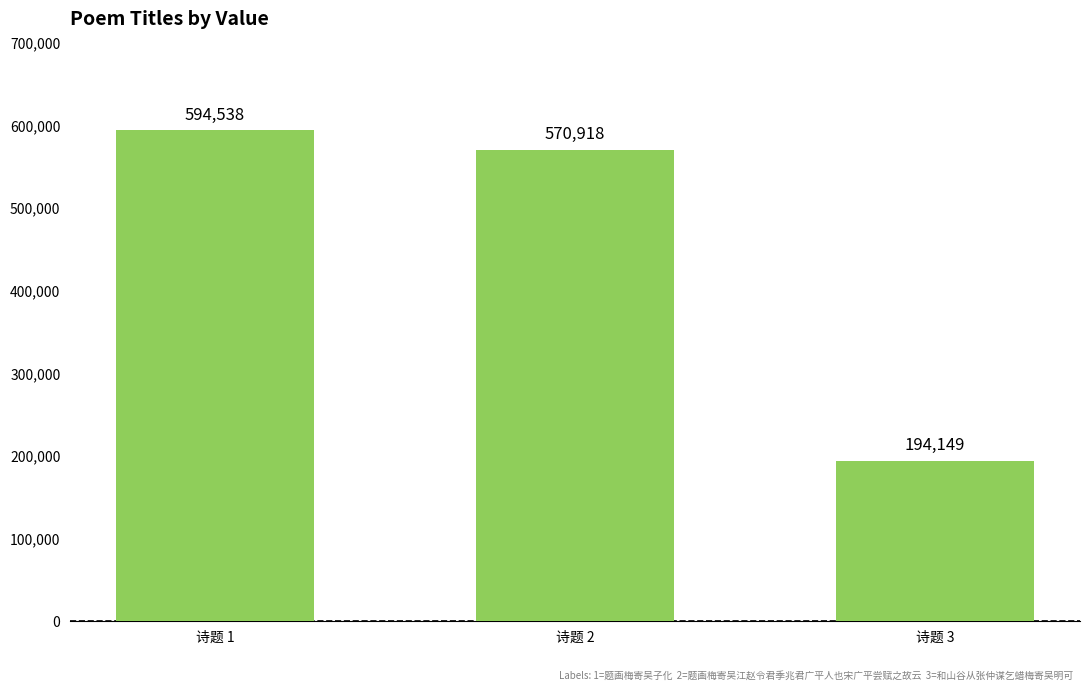

What is the difference between the values at 诗题 2 and 诗题 3?

376769